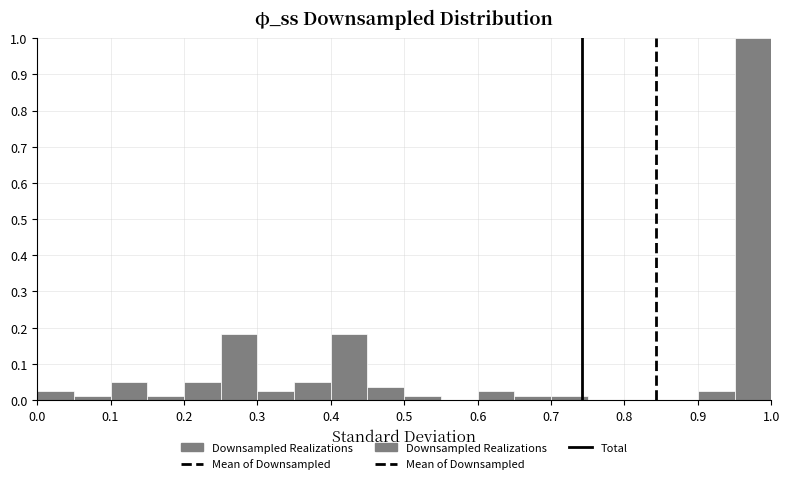

Which range on the x-axis has the tallest bar?

0.95 to 1.00